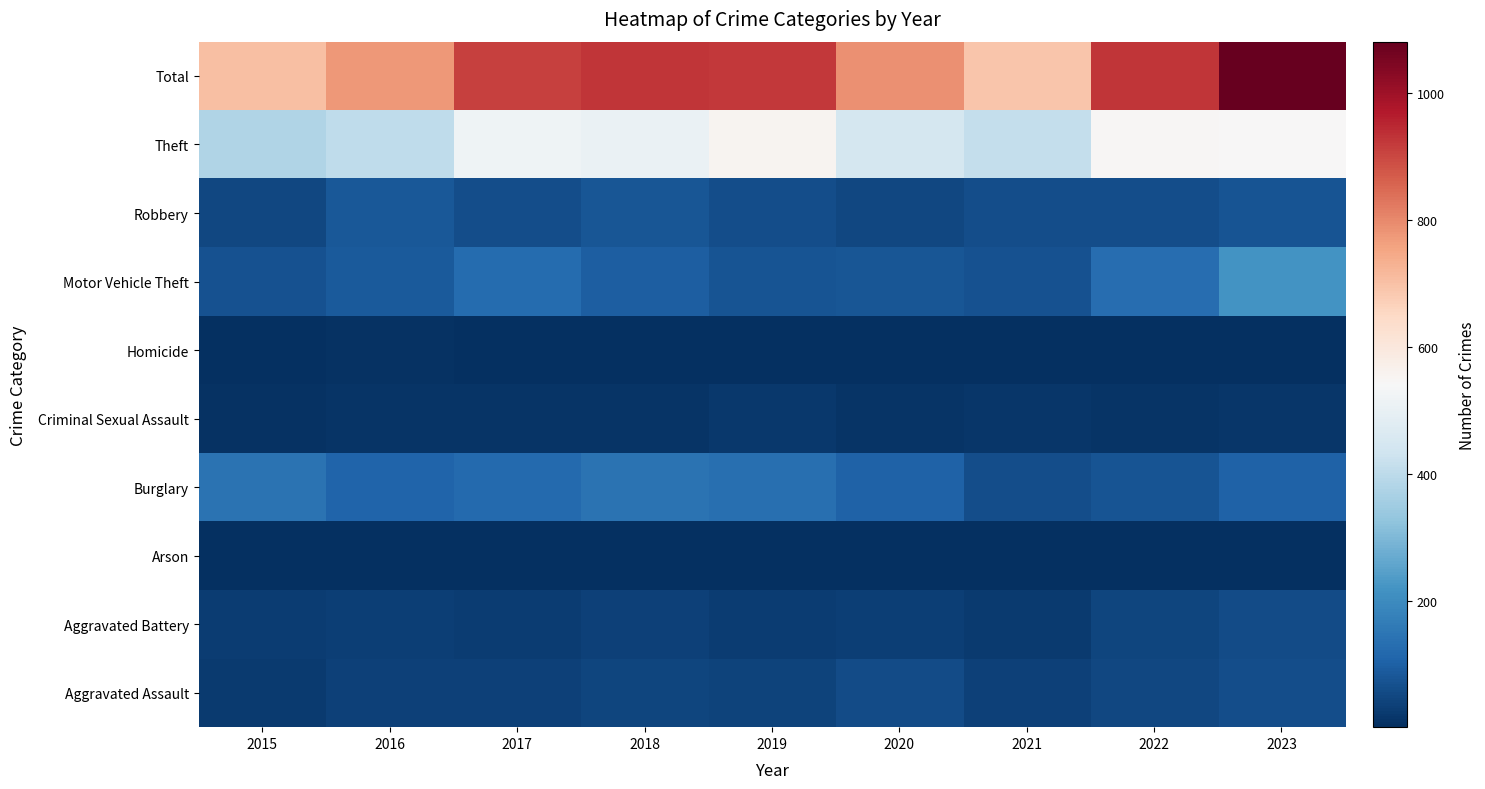

Reading right to left, list all the values displayed in this chart.

Aggravated Assault: 2023=64	2022=49	2021=37	2020=58	2019=43	2018=47	2017=37	2016=37	2015=23
Aggravated Battery: 2023=57	2022=47	2021=23	2020=31	2019=30	2018=37	2017=27	2016=34	2015=27
Arson: 2023=4	2022=3	2021=4	2020=2	2019=2	2018=4	2017=1	2016=3	2015=2
Burglary: 2023=103	2022=76	2021=62	2020=105	2019=134	2018=144	2017=123	2016=108	2015=142
Criminal Sexual Assault: 2023=14	2022=12	2021=16	2020=10	2019=19	2018=11	2017=13	2016=12	2015=9
Homicide: 2023=4	2022=1	2021=2	2020=4	2019=1	2018=2	2017=1	2016=6	2015=2
Motor Vehicle Theft: 2023=219	2022=128	2021=72	2020=80	2019=76	2018=95	2017=127	2016=88	2015=71
Robbery: 2023=73	2022=61	2021=61	2020=51	2019=61	2018=81	2017=64	2016=83	2015=49
Theft: 2023=543	2022=549	2021=412	2020=448	2019=555	2018=506	2017=518	2016=403	2015=379
Total: 2023=1081	2022=926	2021=689	2020=789	2019=921	2018=927	2017=911	2016=774	2015=704